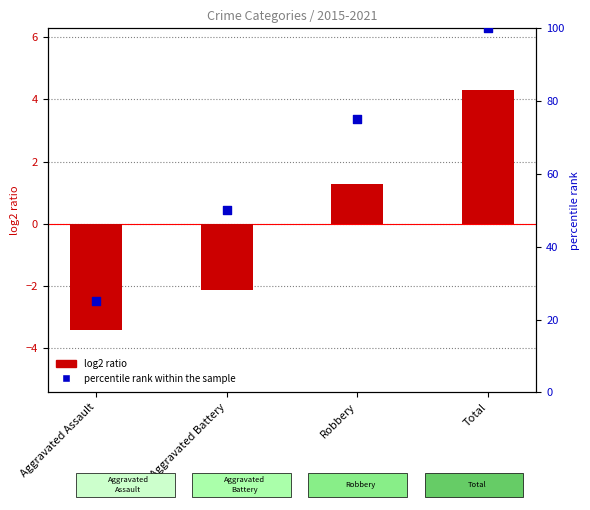

What is the change in value from Aggravated Assault to Robbery?

+50